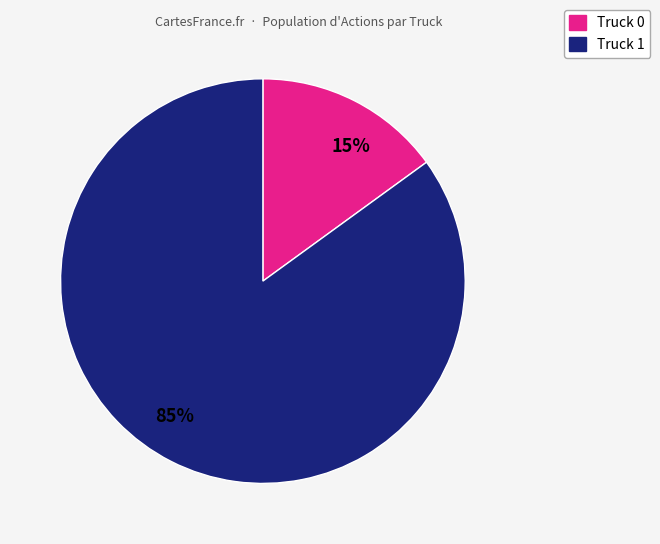

To the nearest percent, what is the difference between the Truck 0 and Truck 1 slice percentages?

70%